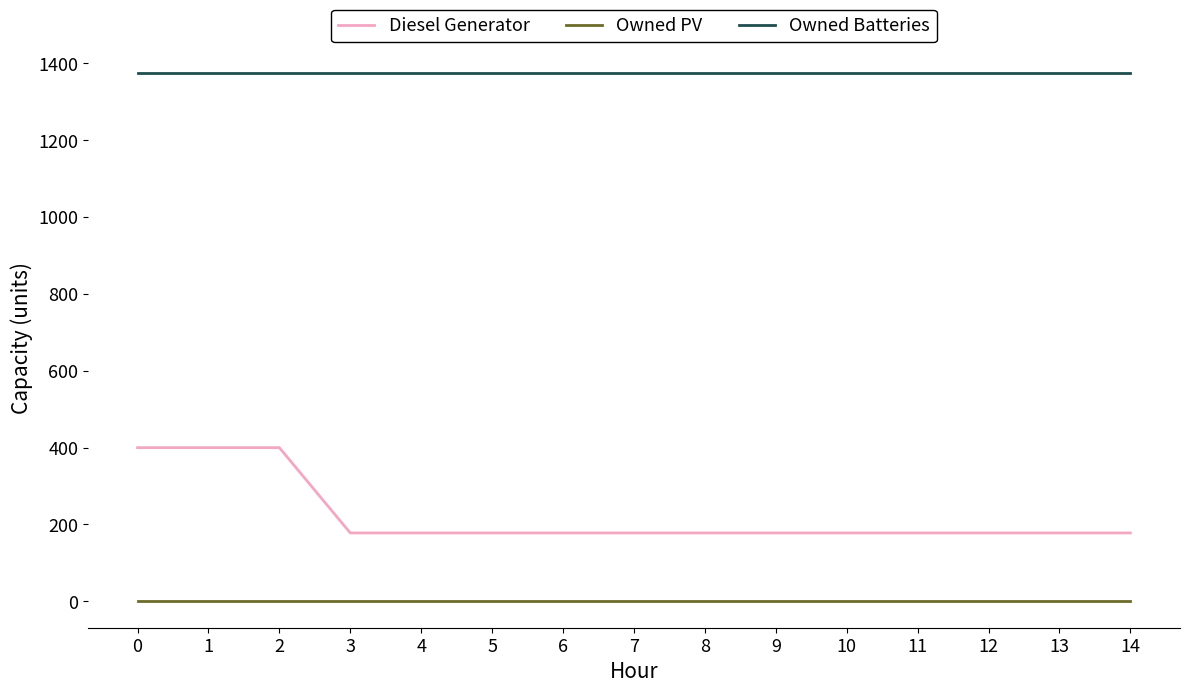

Is it true that Owned PV equals 0 at 2?

True